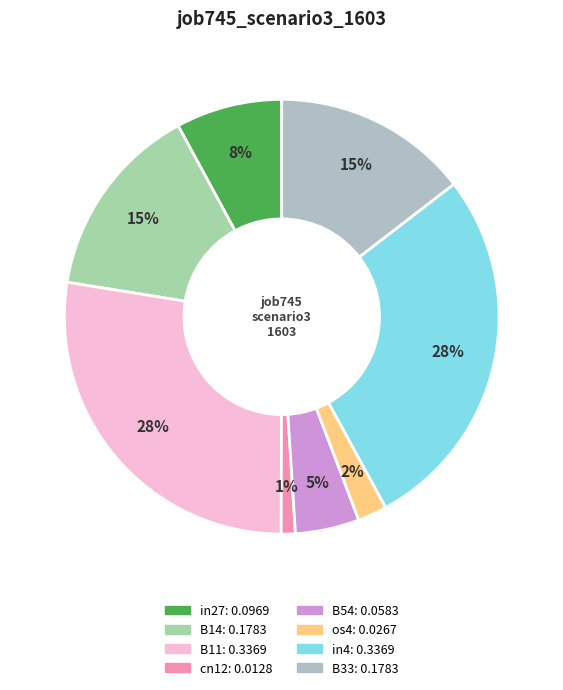

To the nearest percent, what percentage of the pie is B14?

15%